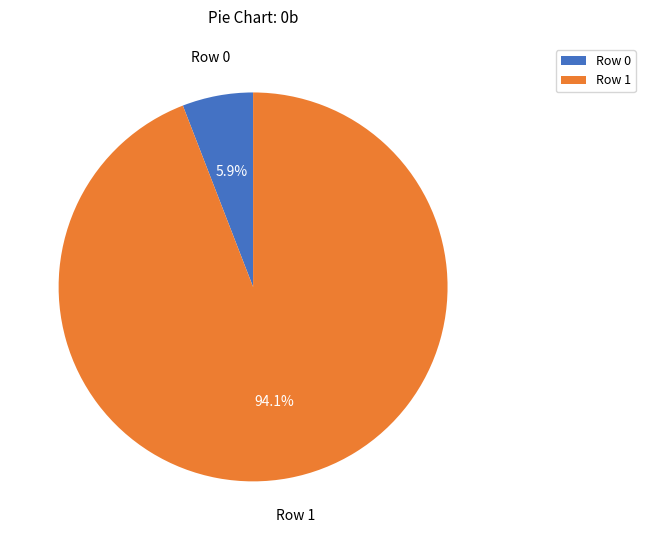

True or false: Row 0 accounts for 6% of the total.

True